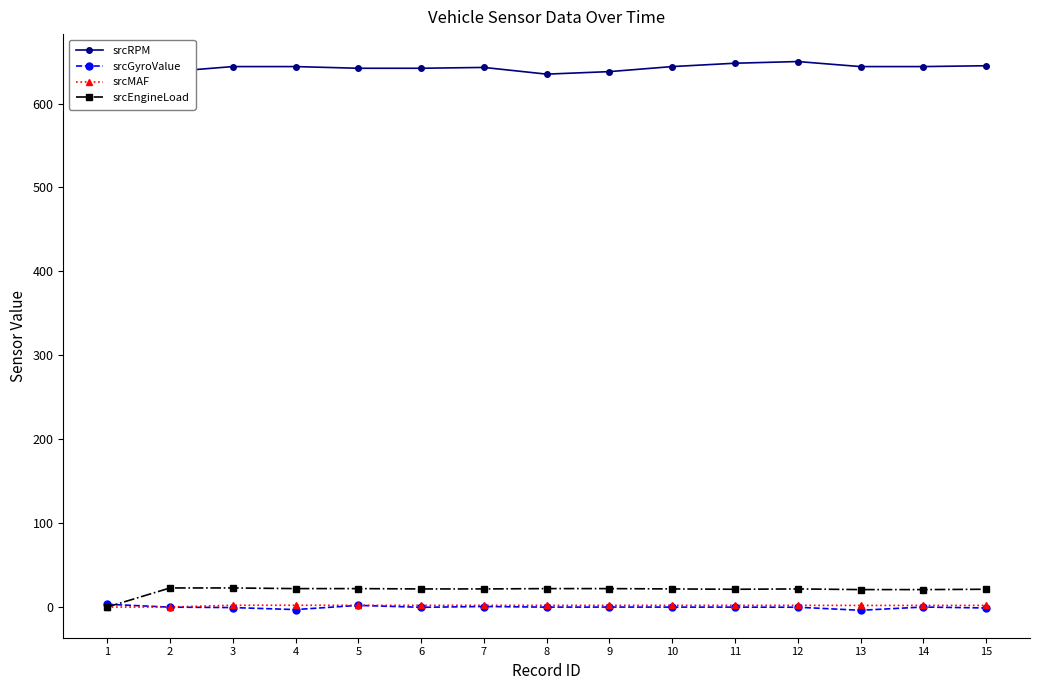

What are all the series names shown in the legend?

srcRPM, srcGyroValue, srcMAF, srcEngineLoad